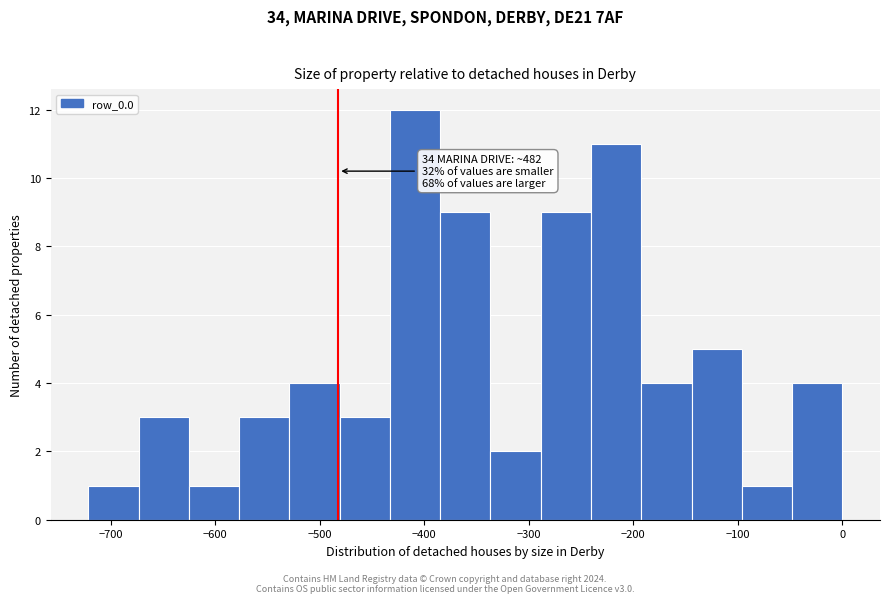

Which range on the x-axis has the tallest bar?

-430 to -380